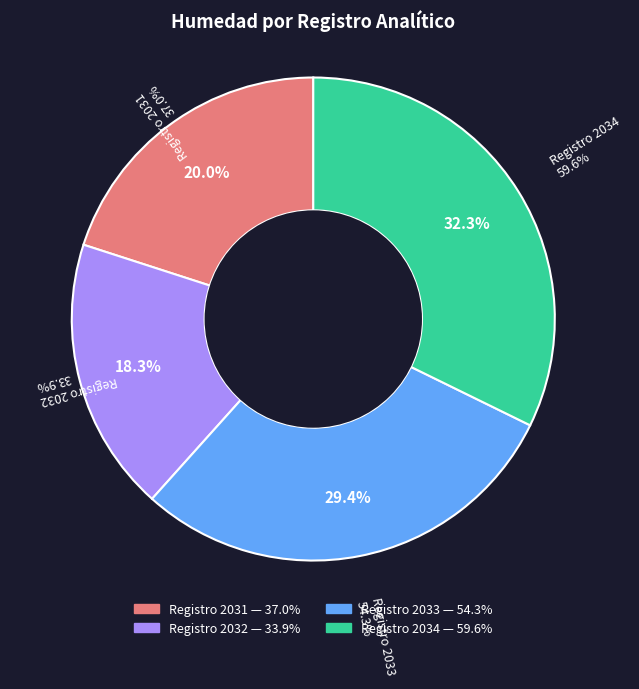

Does 2034 account for over 50% of the chart?

No